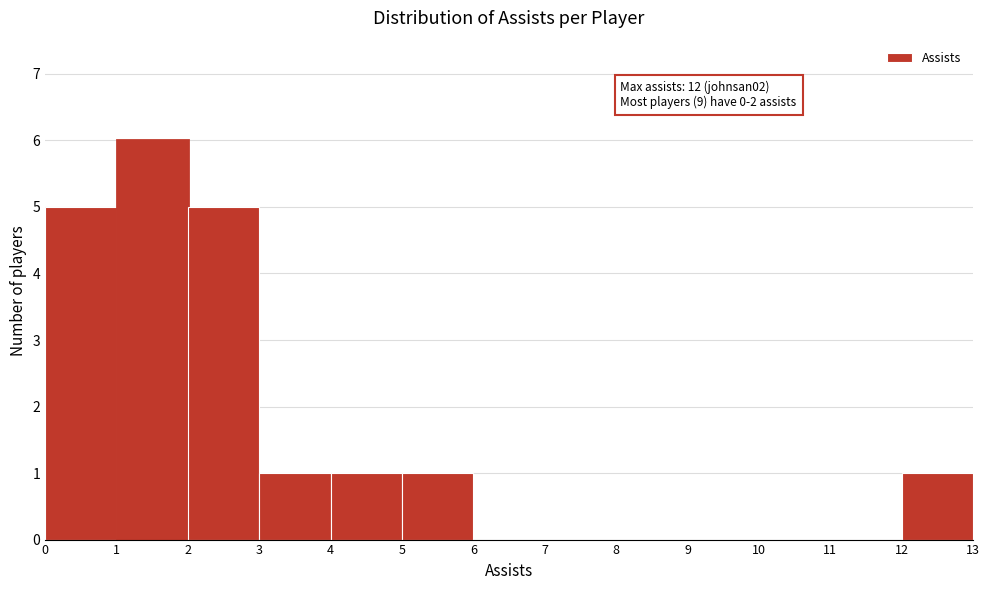

Which range on the x-axis has the tallest bar?

1 to 2